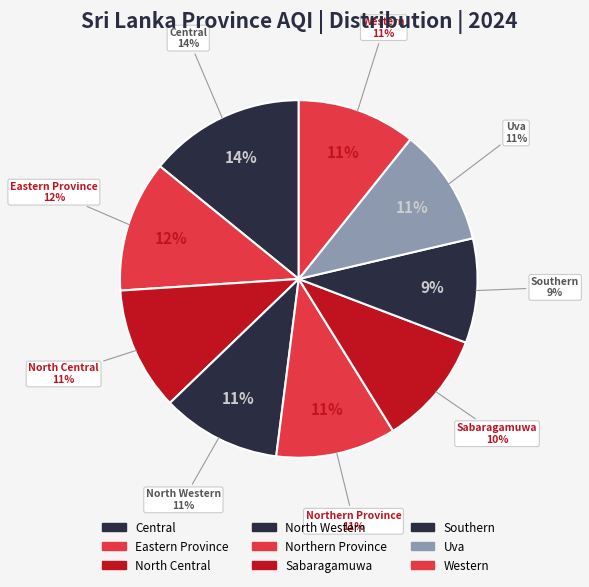

Is Western the majority of the pie?

No